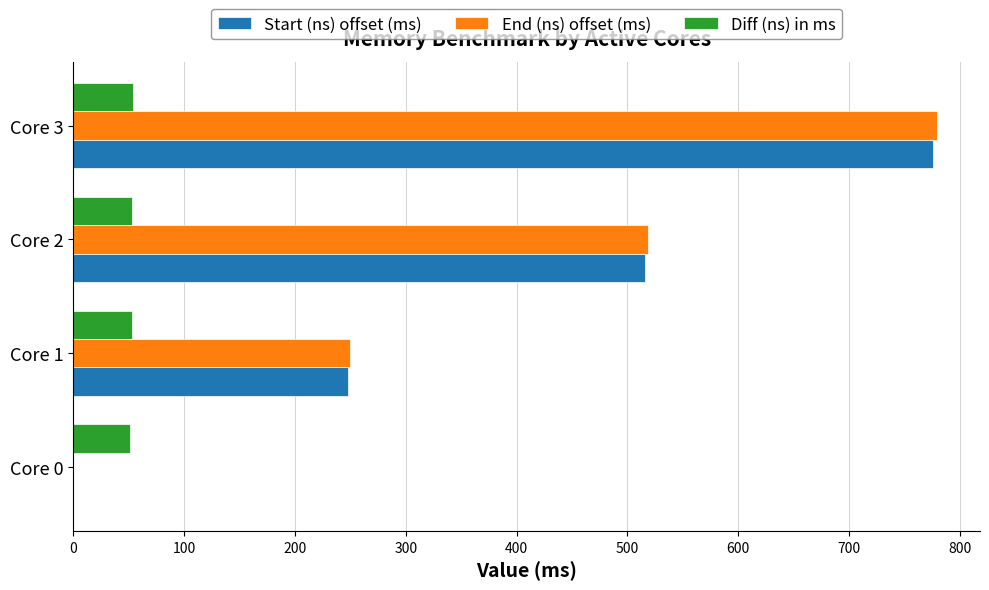

Where is Start (ns) offset (ms) nearest to the value 388?

Core 2